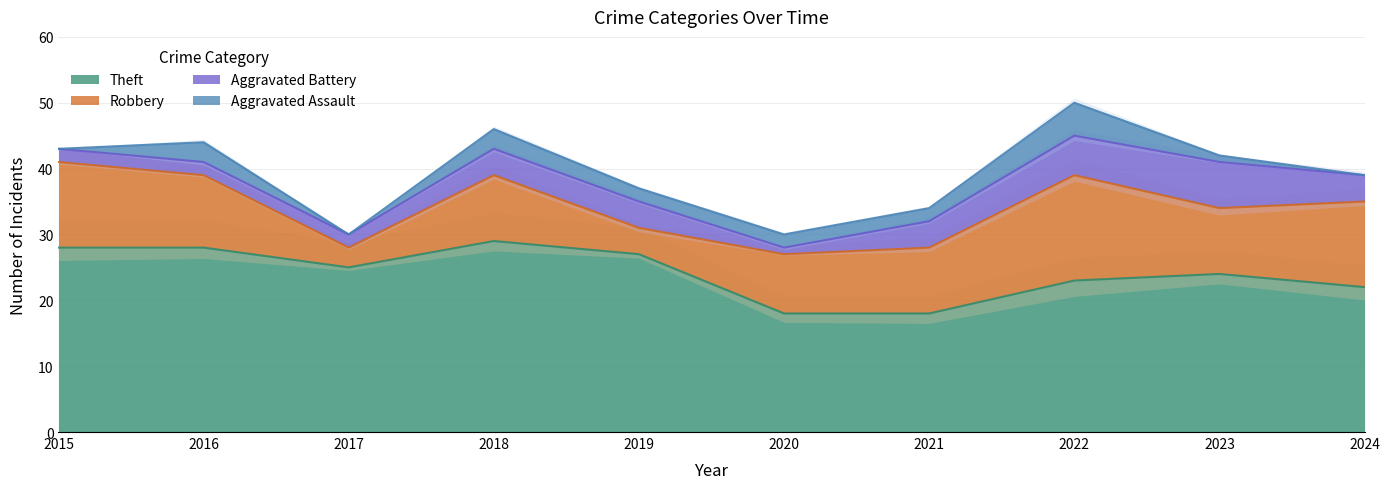

True or false: Aggravated Battery has more than 0 interior local peaks.

True